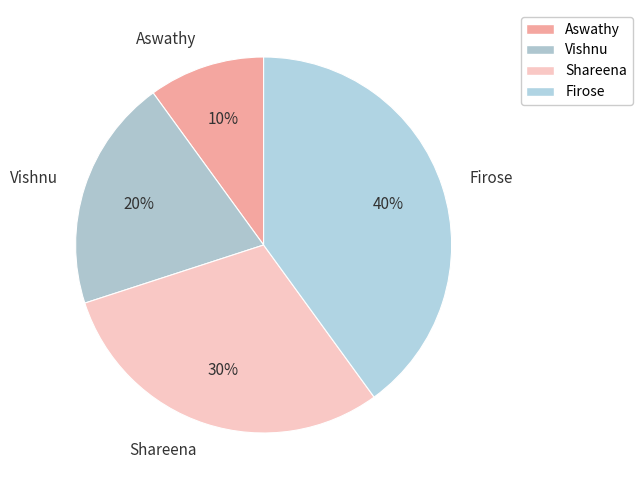

Which slice is the largest?

Firose